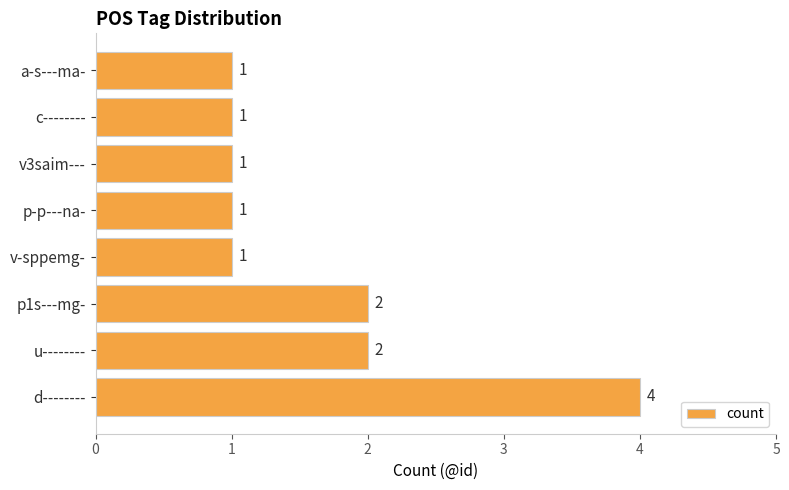

What is the average value?

2